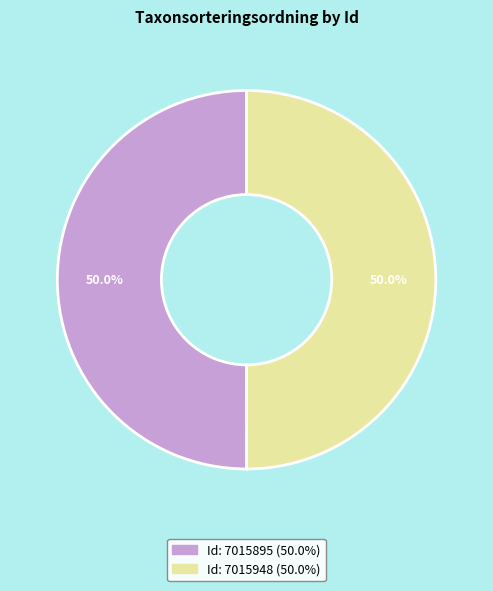

To the nearest percent, what is the average slice percentage?

50%